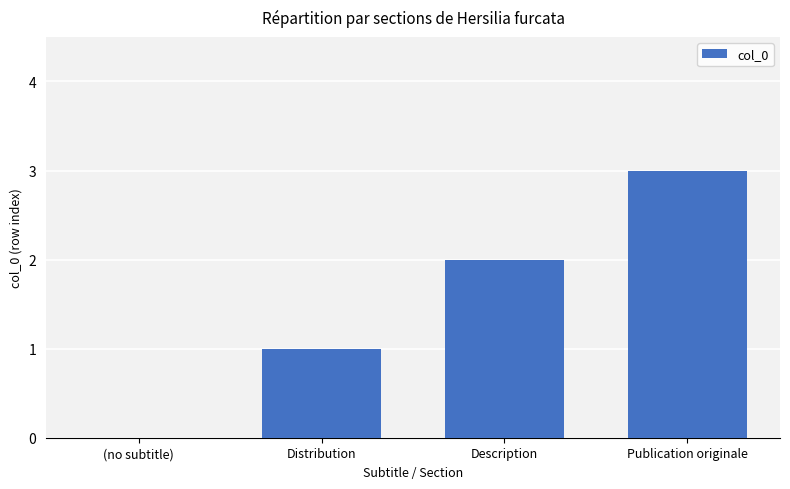

Reading right to left, list all the values displayed in this chart.

Publication originale=3	Description=2	Distribution=1	(no subtitle)=0